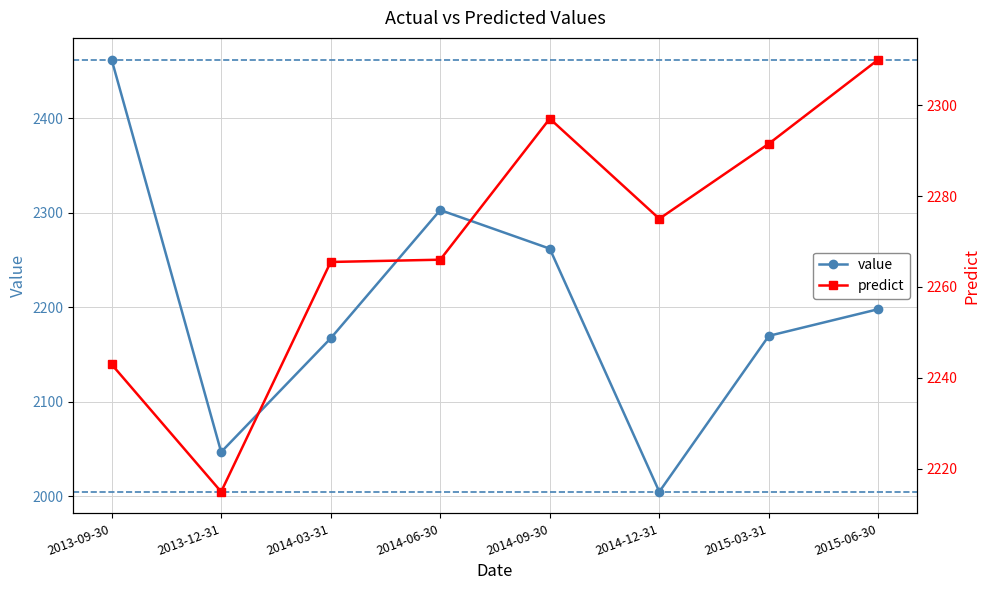

Where is the first local maximum for predict?

2014-09-30